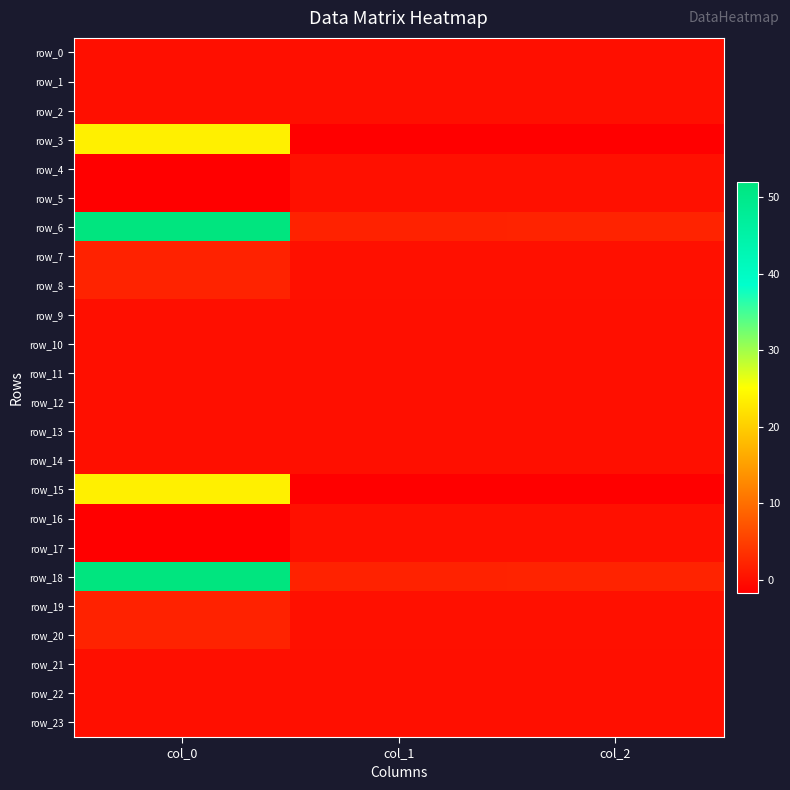

Which series changed the most between col_1 and col_2?

row_15